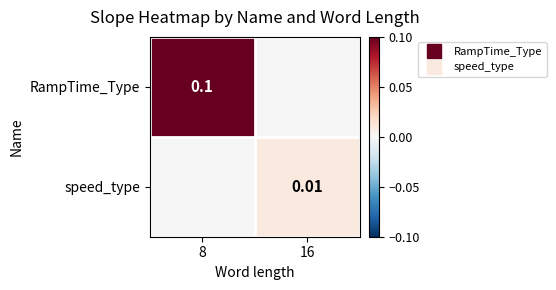

At which label does speed_type reach its peak?

16